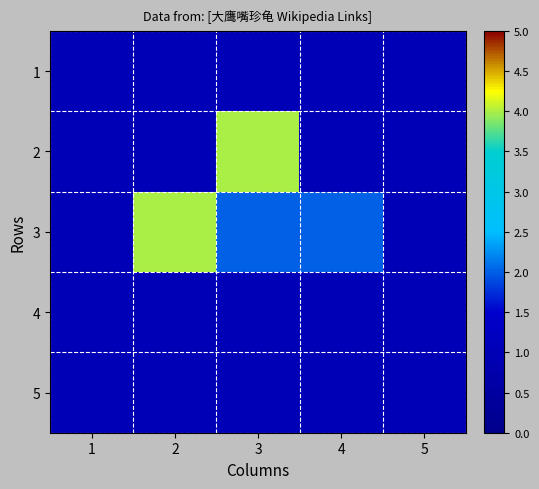

What is the greatest value displayed?

4